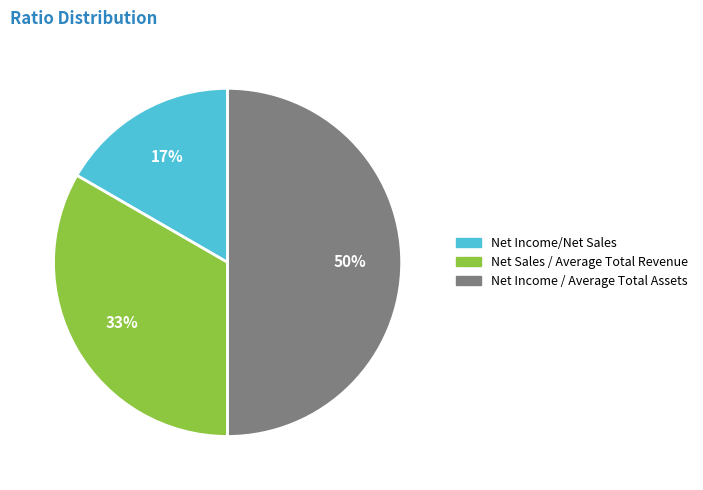

What percentage is the Net Income / Average Total Assets slice, to the nearest percent?

50%